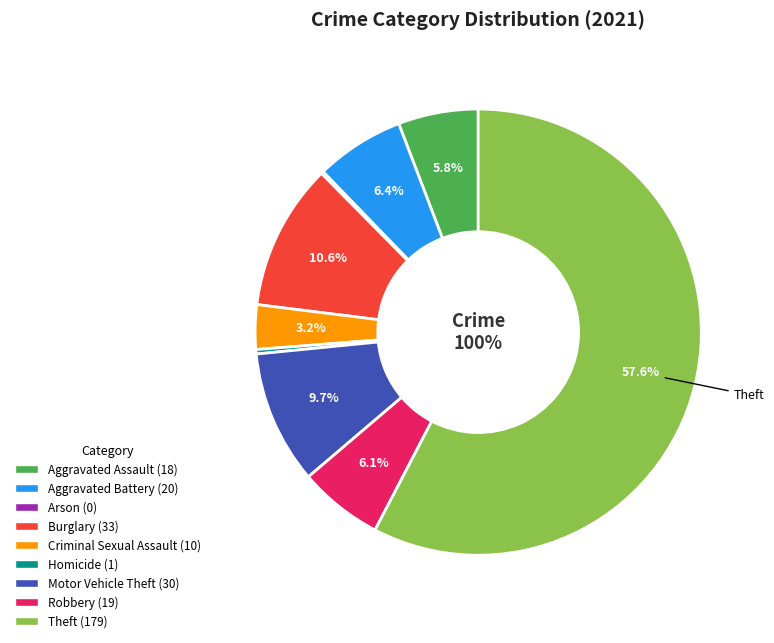

Which slice is the smallest?

Arson